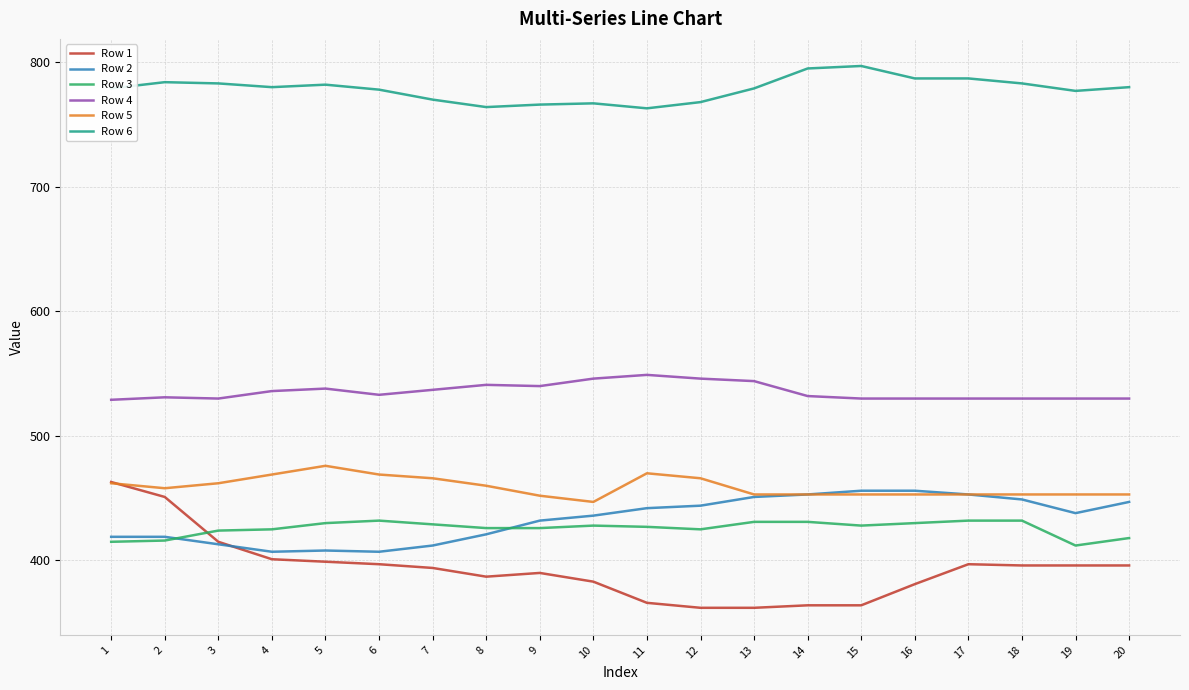

Is it true that Row 2 equals 453 at 14?

True